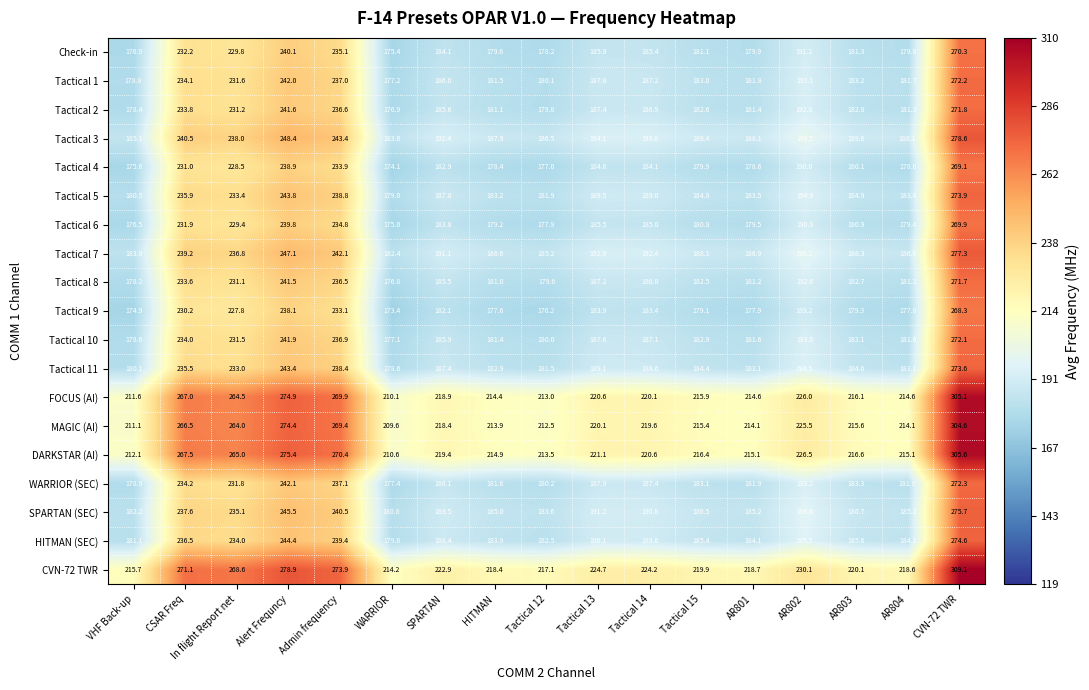

At how many categories does at least one series exceed 265?

5